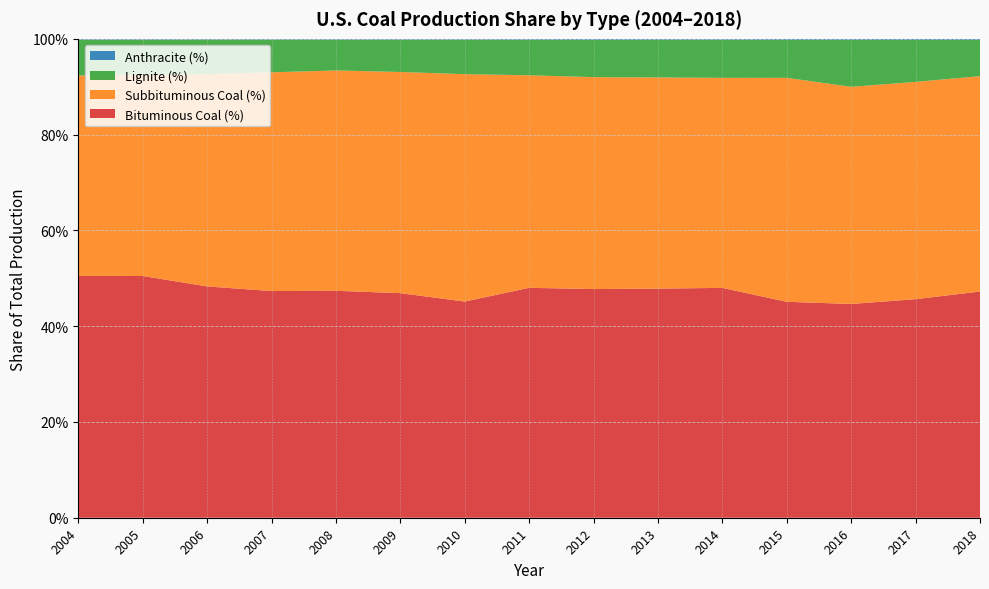

Reading left to right, what are all the values shown in this chart?

Bituminous Coal (%): 0.5	0.5	0.5	0.5	0.5	0.5	0.5	0.5	0.5	0.5	0.5	0.5	0.4	0.5	0.5
Subbituminous Coal (%): 0.4	0.4	0.4	0.5	0.5	0.5	0.5	0.4	0.4	0.4	0.4	0.5	0.5	0.5	0.4
Lignite (%): 0.1	0.1	0.1	0.1	0.1	0.1	0.1	0.1	0.1	0.1	0.1	0.1	0.1	0.1	0.1
Anthracite (%): 0.0	0.0	0.0	0.0	0.0	0.0	0.0	0.0	0.0	0.0	0.0	0.0	0.0	0.0	0.0